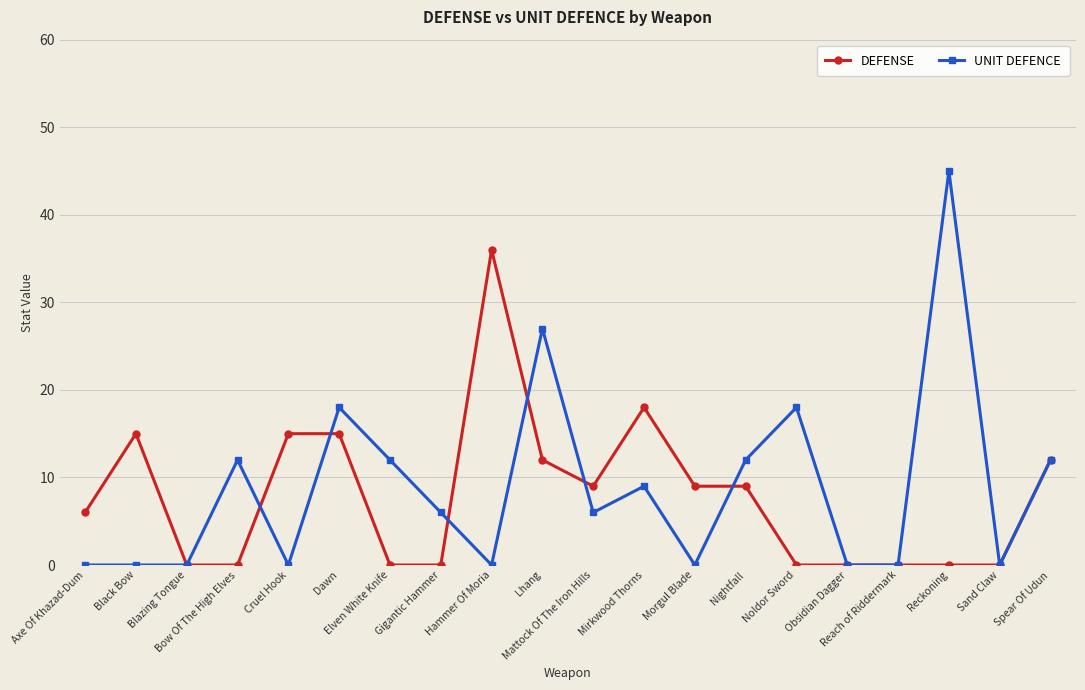

Does the chart display data point markers on the line(s)?

Yes